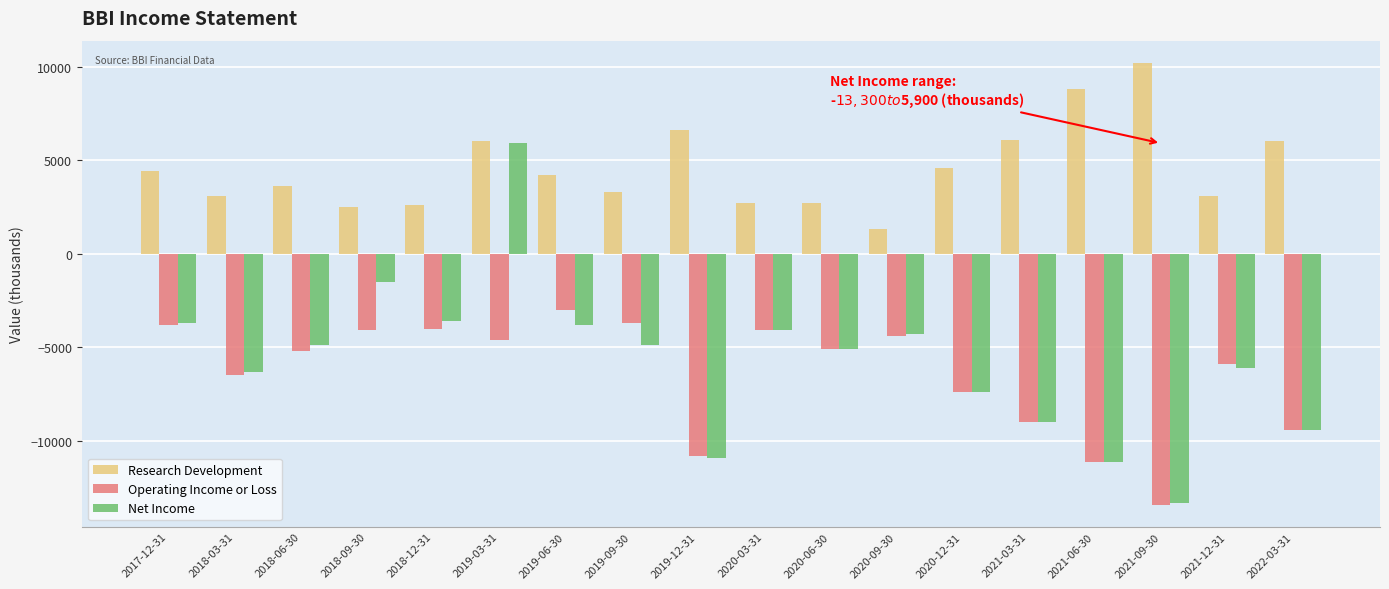

List the series in order of their peak value, highest first.

Research Development, Net Income, Operating Income or Loss